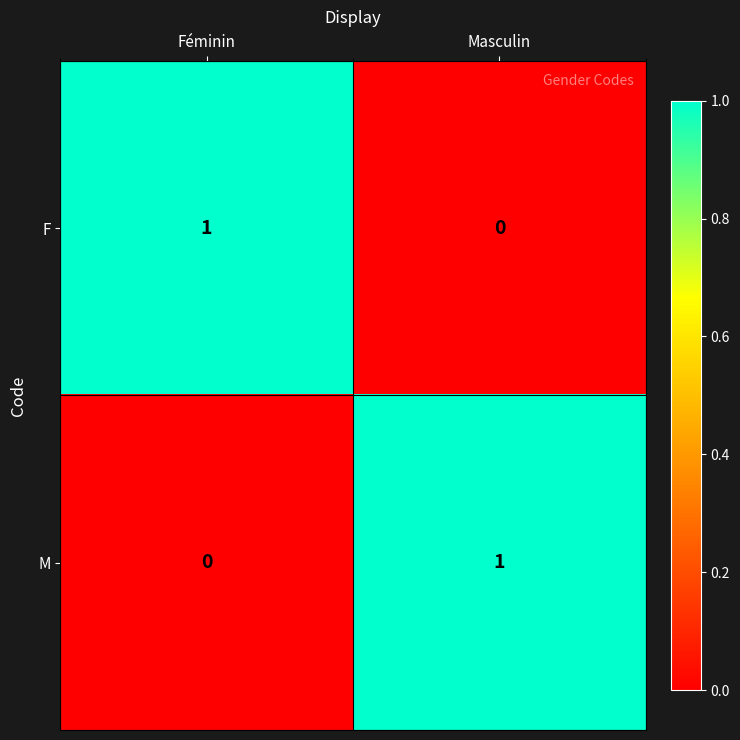

At Masculin, list the series in order from largest to smallest.

M, F